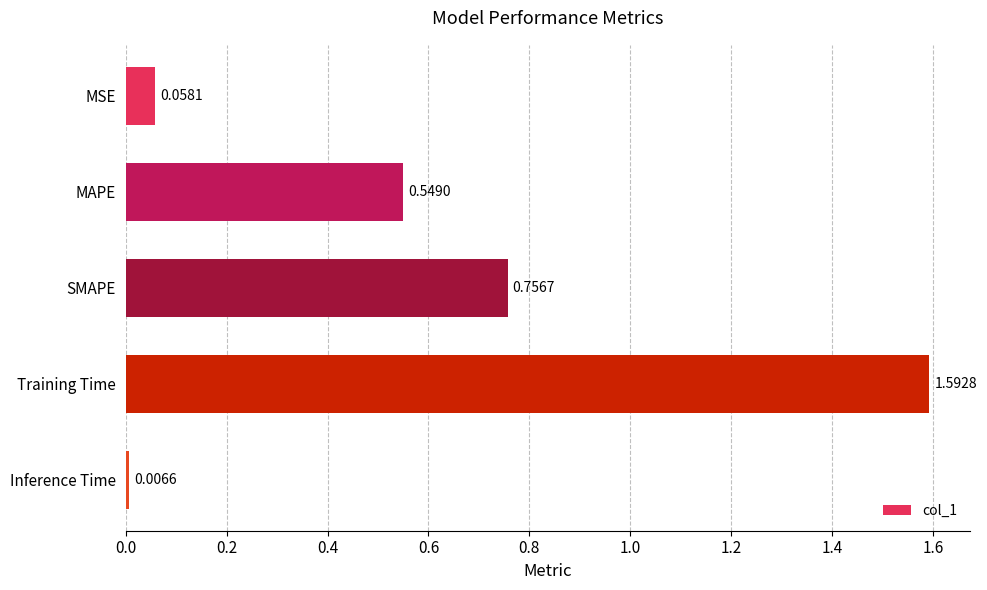

Where is the data nearest to the value 0?

Inference Time